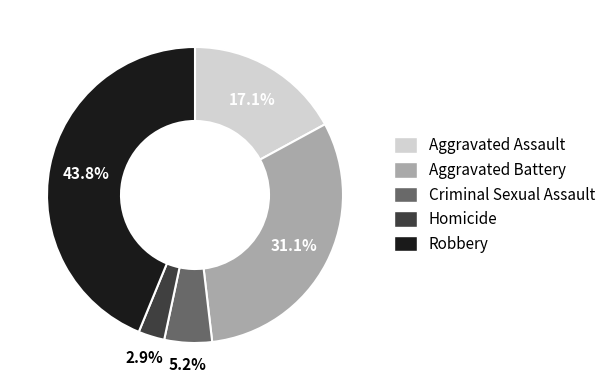

To the nearest percent, what portion does Criminal Sexual Assault represent?

5%